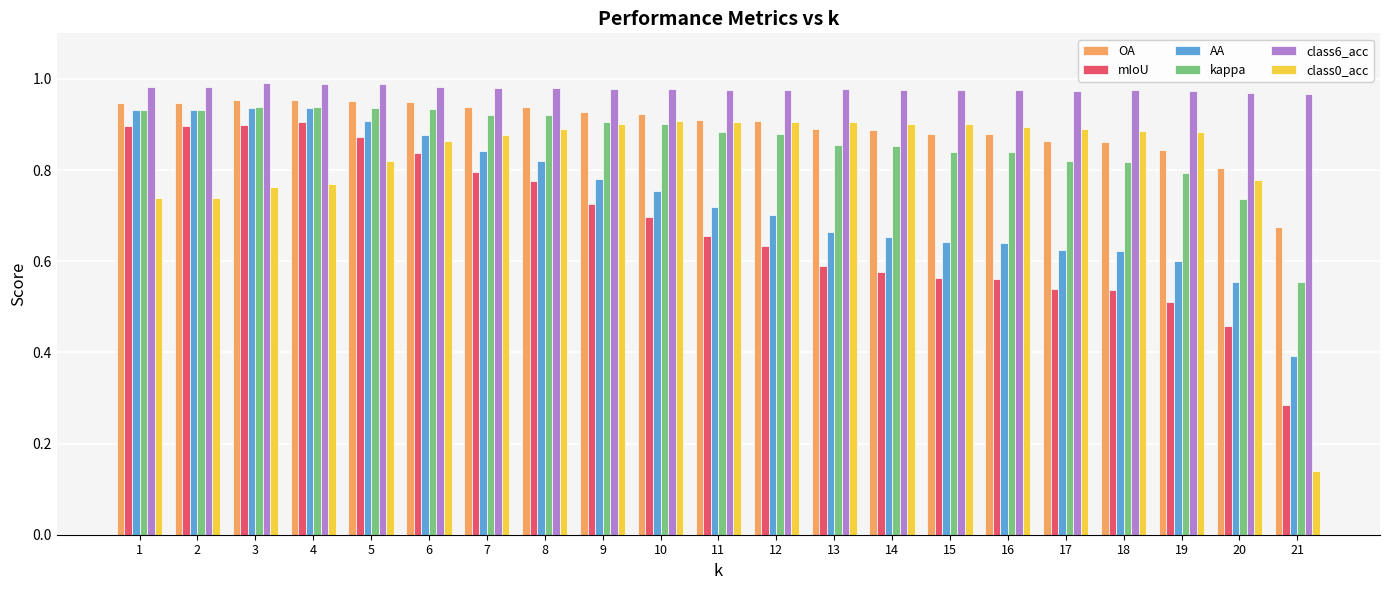

What are all the series names shown in the legend?

OA, mIoU, AA, kappa, class6_acc, class0_acc